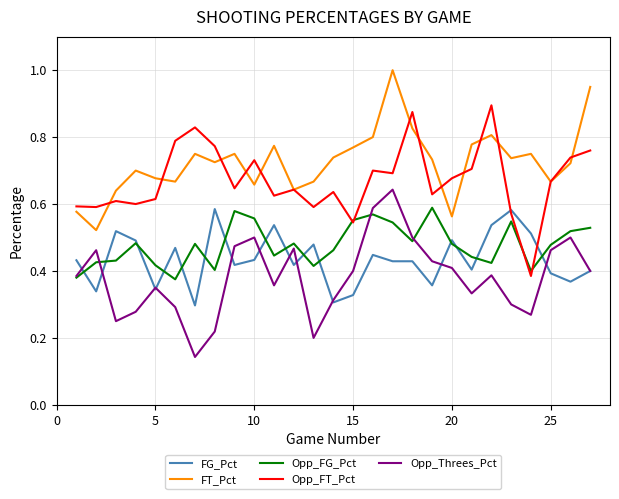

True or false: FG_Pct and FT_Pct cross at least once.

False